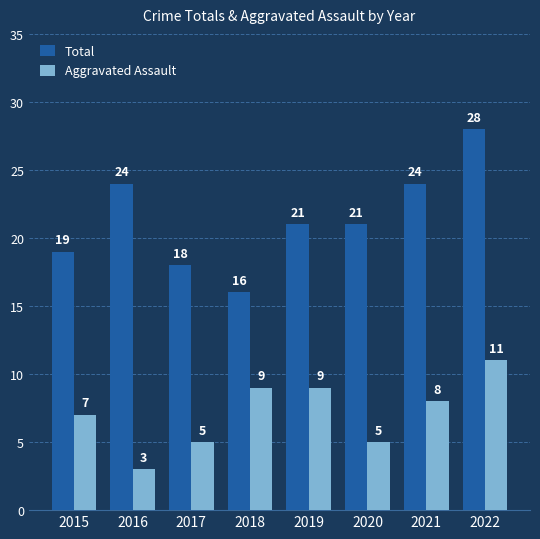

How many bars are there in each group?

2